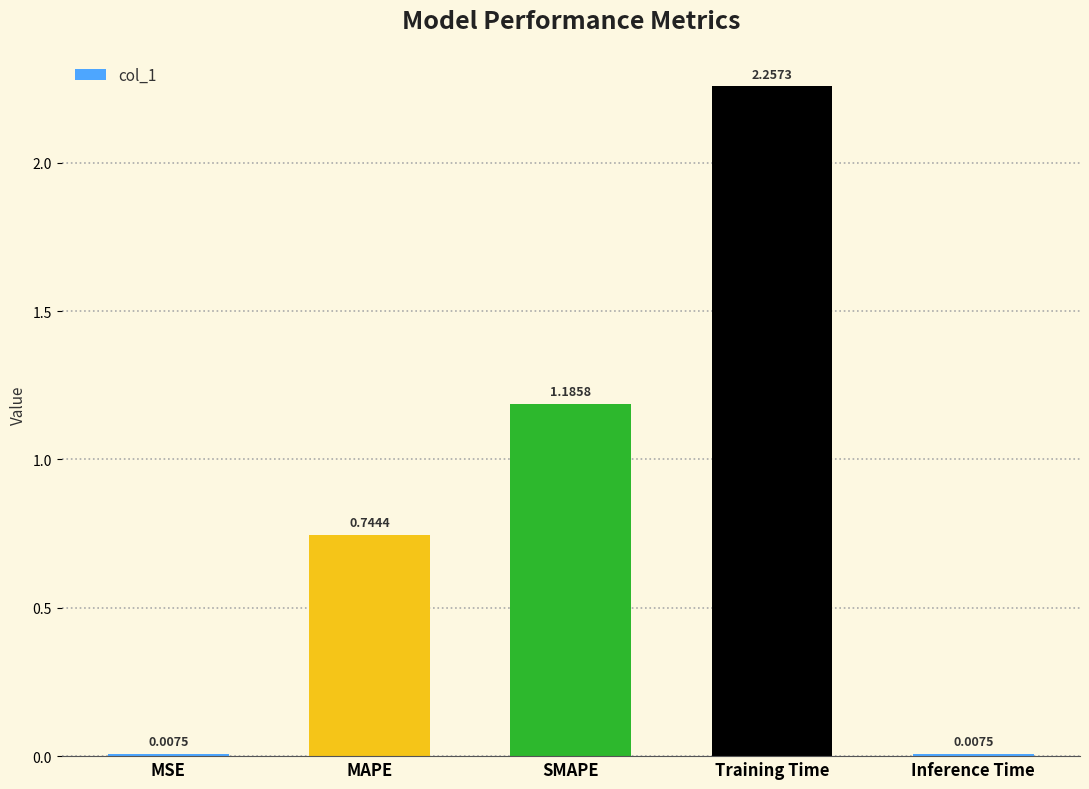

What is the label of the 5th bar from the left?

Inference Time